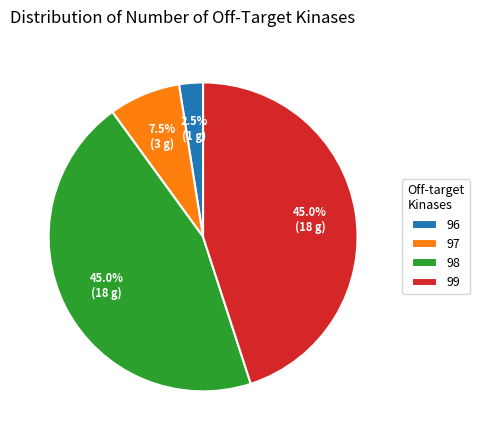

Which category has the smallest portion of the pie?

96